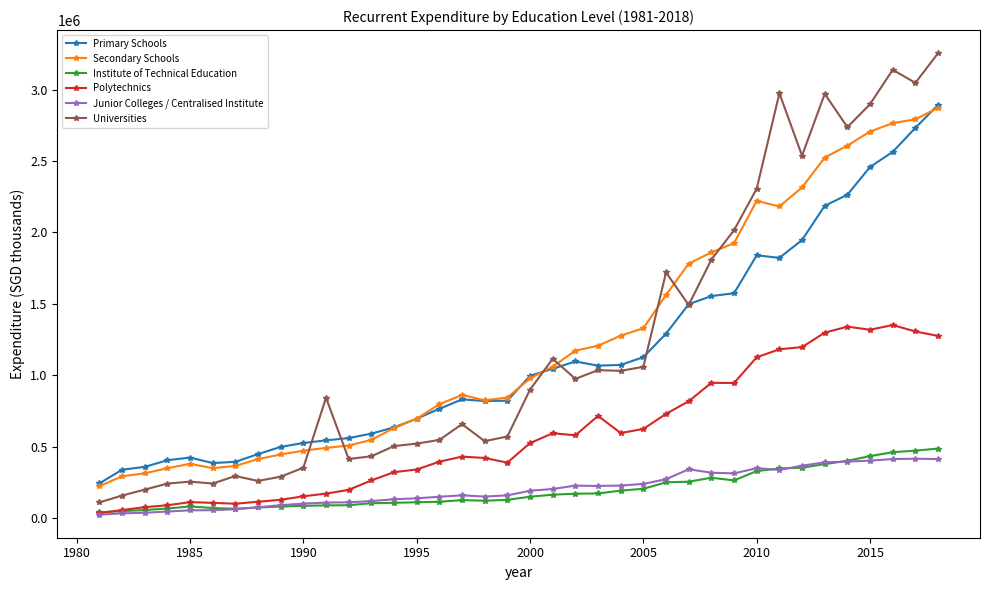

How many values in the Junior Colleges / Centralised Institute series are below 190274?

19